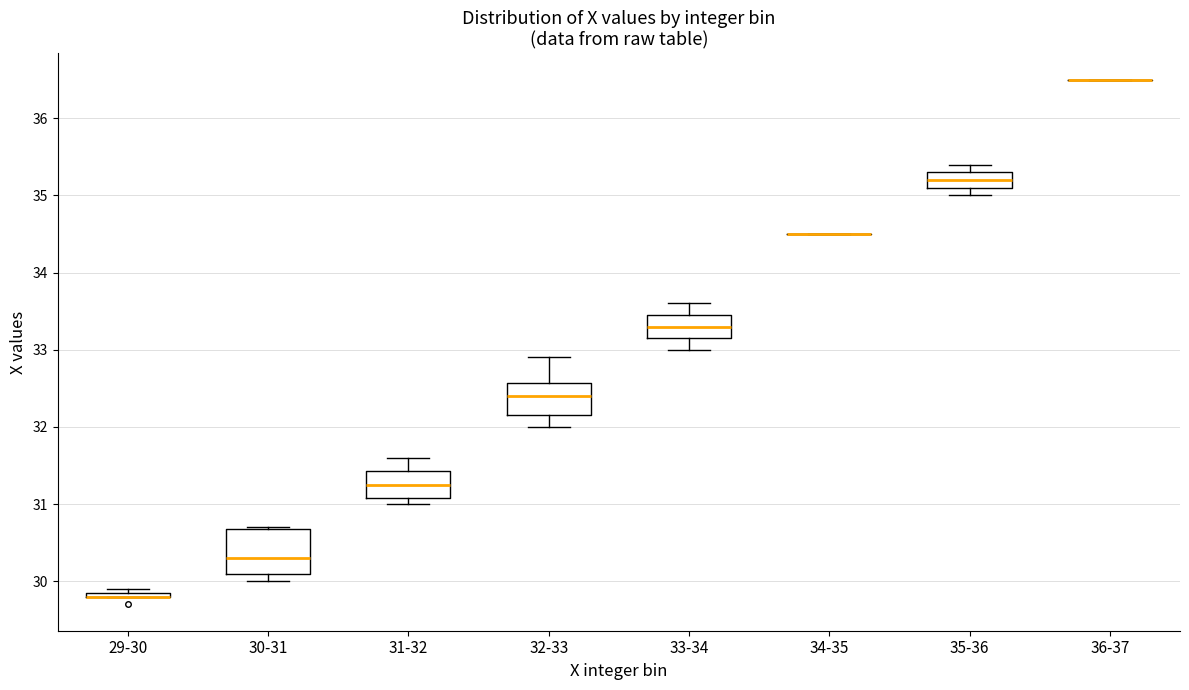

Where does the lower whisker of the box for 30-31 end on the y-axis? The values are not printed on the chart, so give them approximately, as read against the axis.

30.0